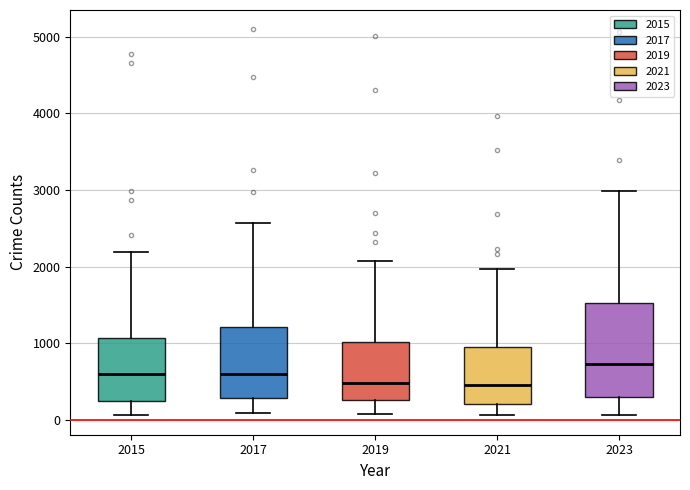

Comparing the boxes themselves (not the whiskers), which one is the tallest?

2023